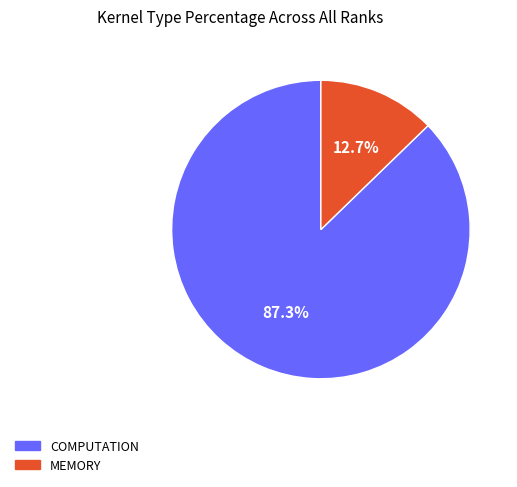

Rank the categories by value from lowest to highest.

MEMORY, COMPUTATION